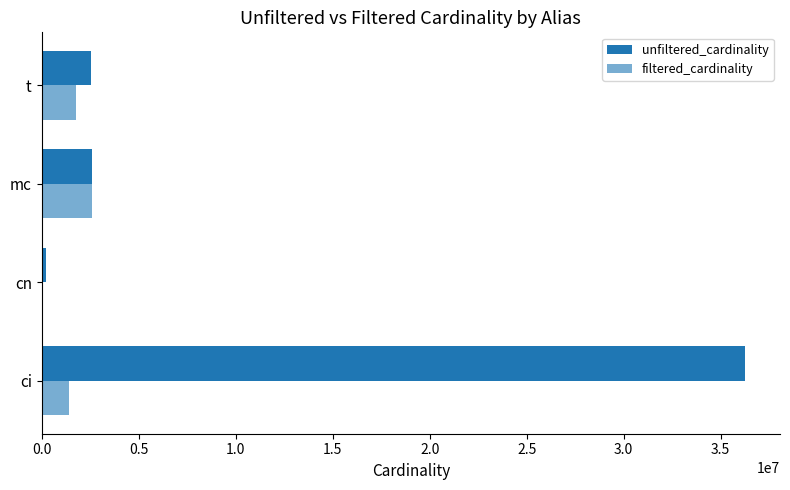

Count the number of data series in this chart.

2